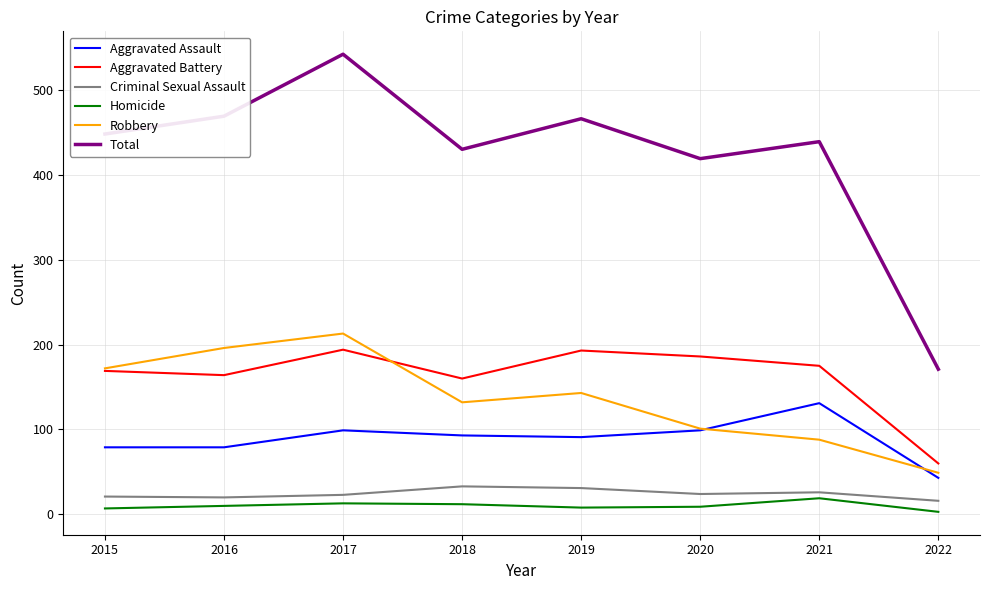

What is the total value across all series at 2017?

1084